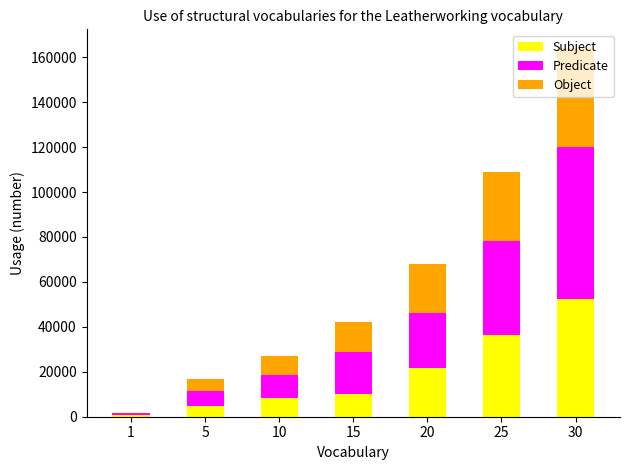

At which category is the sum across all series the highest?

30